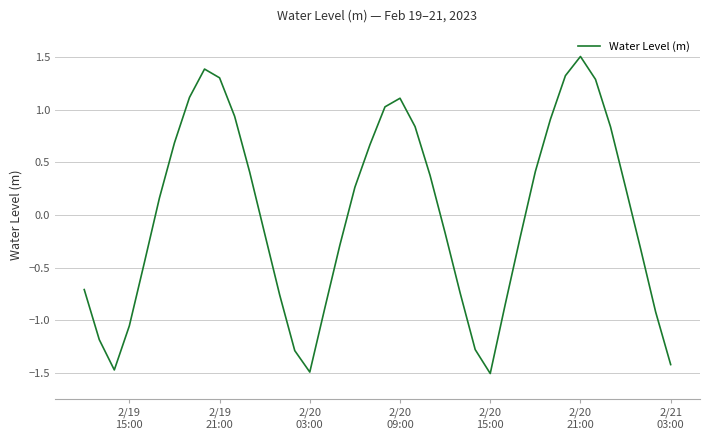

What is the minimum value shown in the chart?

-1.5